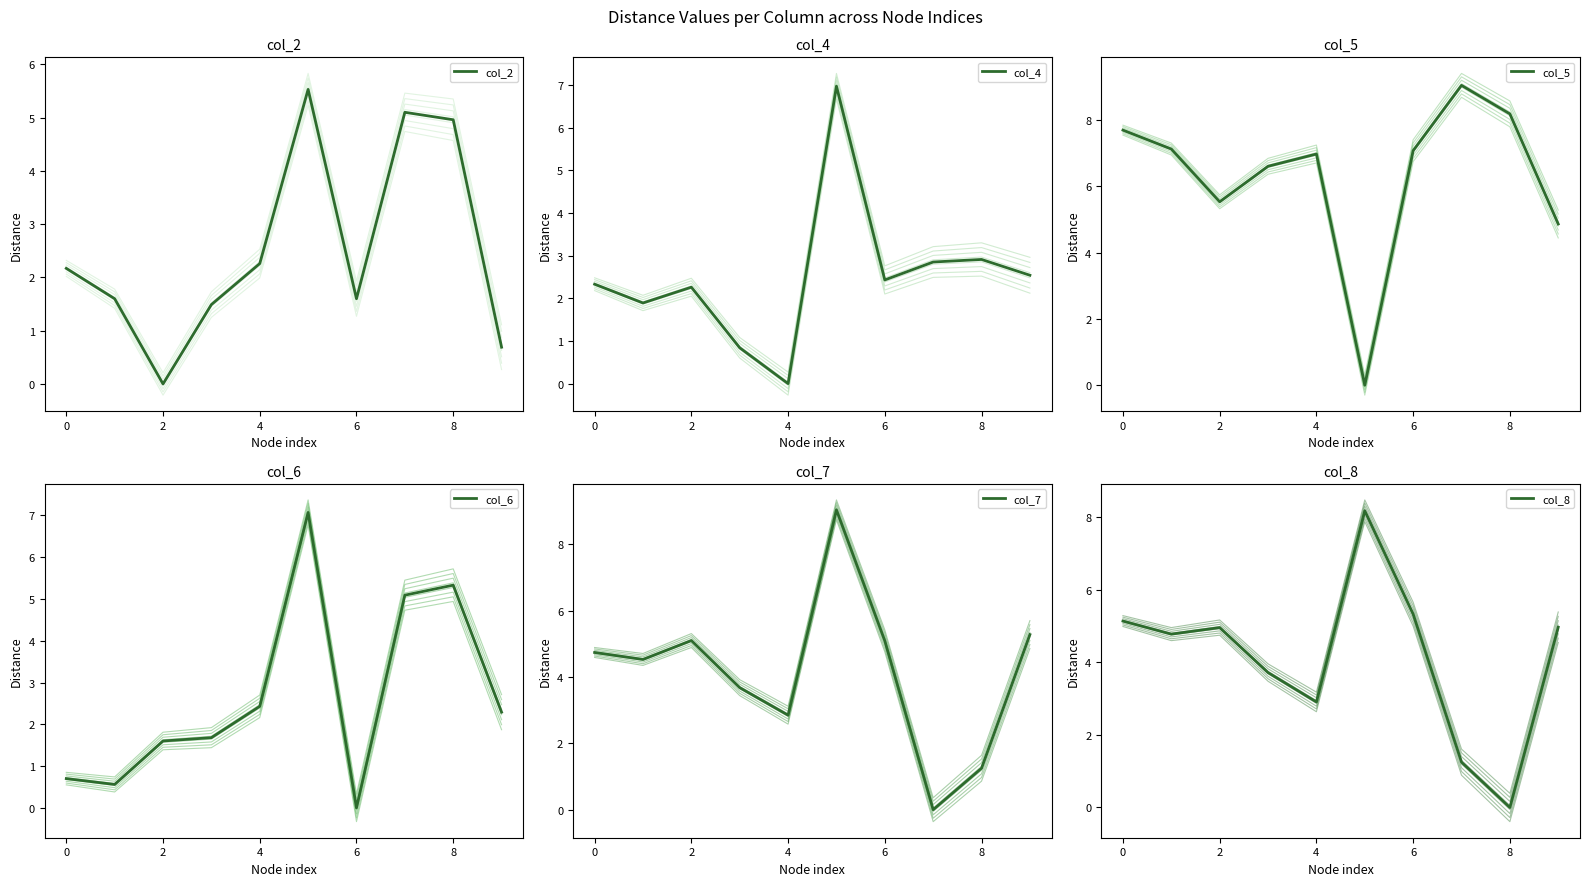

Is it true that col_2 equals 1.2 at 4?

False